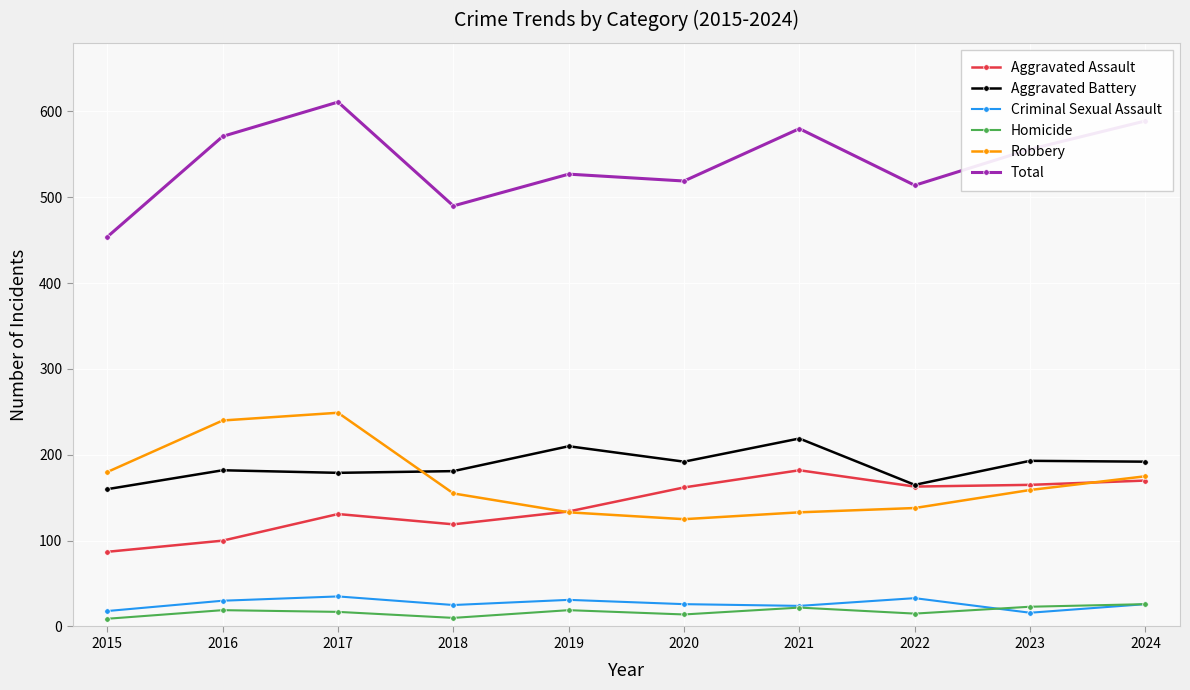

Where is the first local minimum for Aggravated Assault?

2018